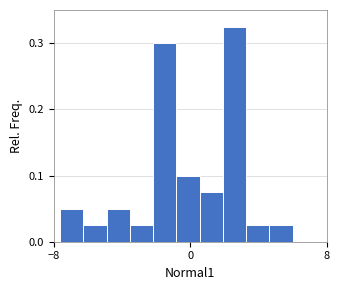

Read against the x-axis, roughly where is the centre of the tallest bar?

3